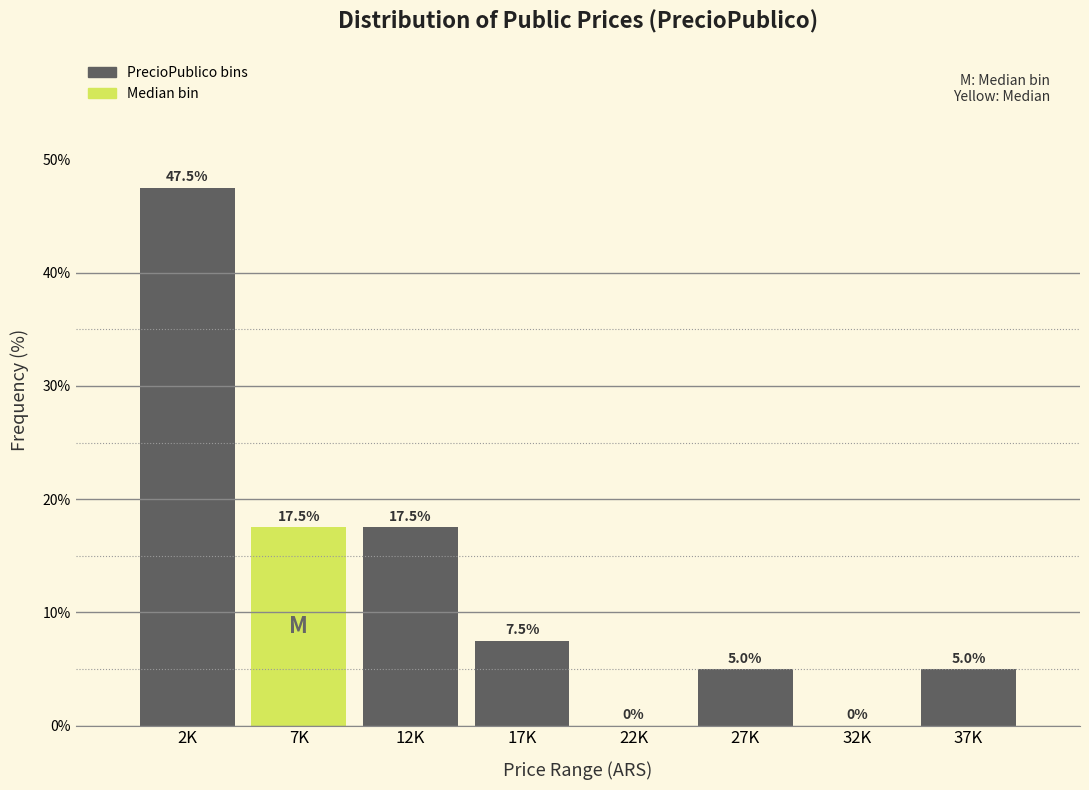

Reading left to right, extract all data points from this chart.

2K=47.5	7K=17.5	12K=17.5	17K=7.5	22K=0.0	27K=5.0	32K=0.0	37K=5.0